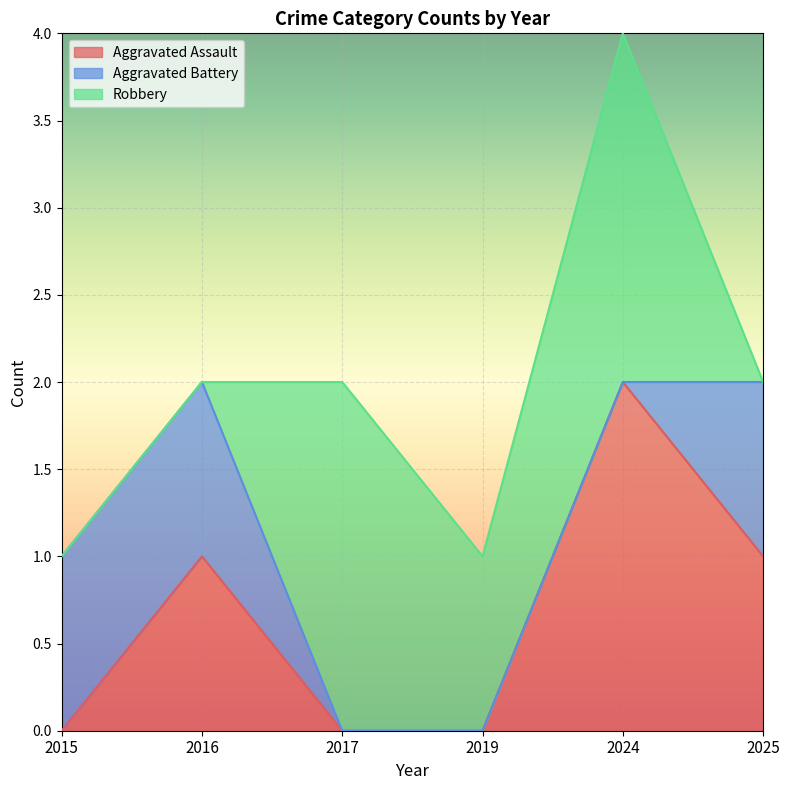

Does the chart display data point markers on the line(s)?

No